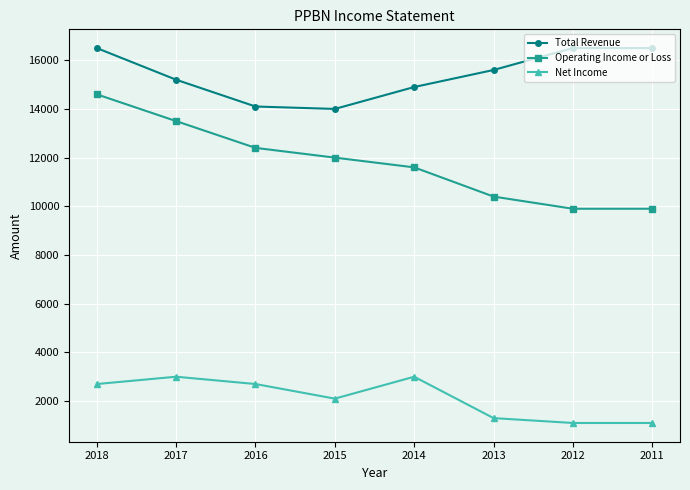

The value of Net Income at 2016 is 2700. True or false?

True